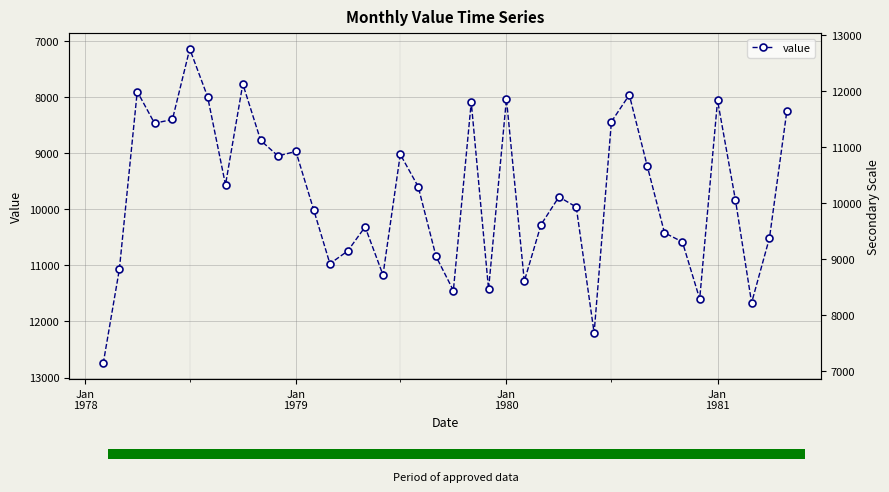

What is the sum of all values?

389484